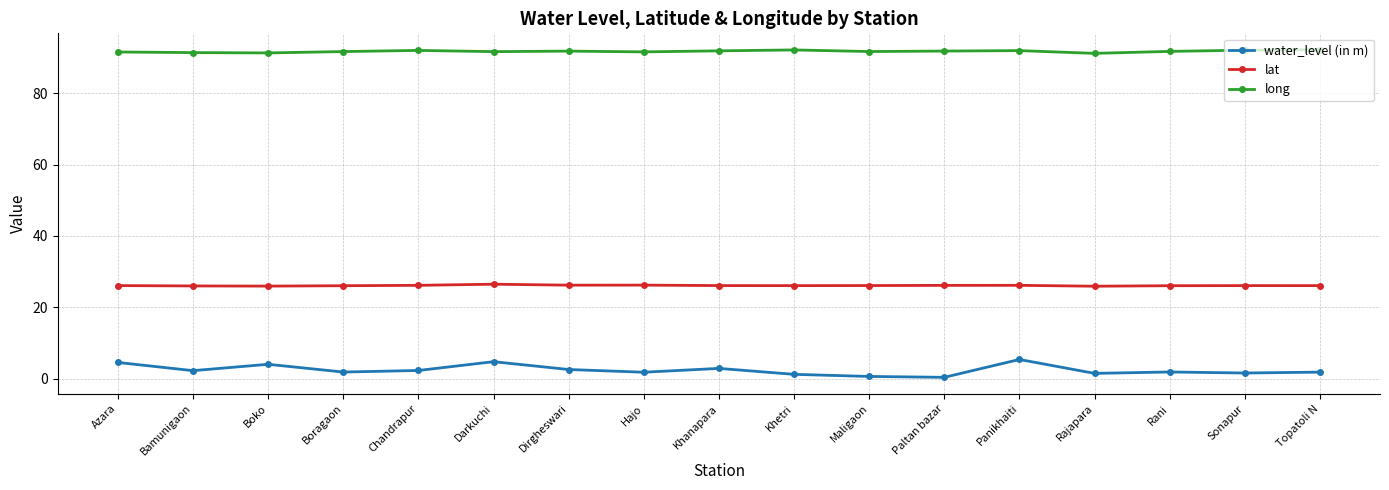

Which series has the largest range (max minus min)?

water_level (in m)